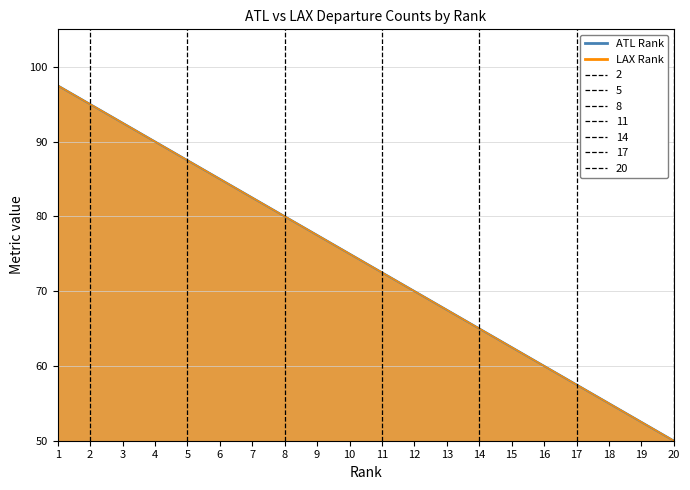

Reading left to right, list all the values displayed in this chart.

ATL Rank: 1=97.5	2=95.0	3=92.5	4=90.0	5=87.5	6=85.0	7=82.5	8=80.0	9=77.5	10=75.0	11=72.5	12=70.0	13=67.5	14=65.0	15=62.5	16=60.0	17=57.5	18=55.0	19=52.5	20=50.0
LAX Rank: 1=97.5	2=95.0	3=92.5	4=90.0	5=87.5	6=85.0	7=82.5	8=80.0	9=77.5	10=75.0	11=72.5	12=70.0	13=67.5	14=65.0	15=62.5	16=60.0	17=57.5	18=55.0	19=52.5	20=50.0